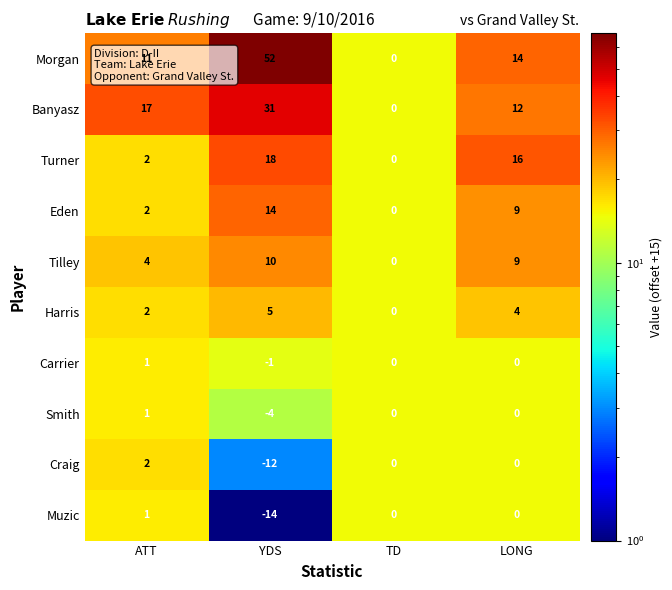

What is the maximum value for Tilley?

10